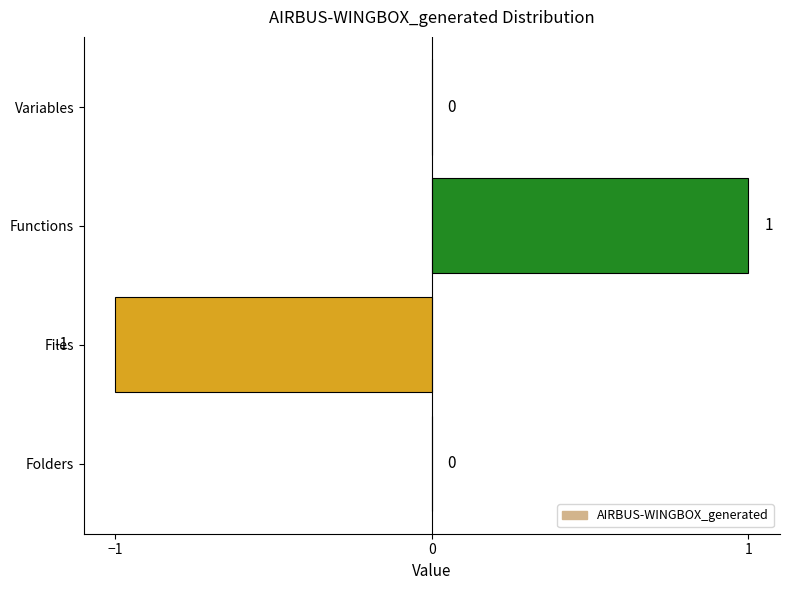

How many values are between 0 and 1?

3